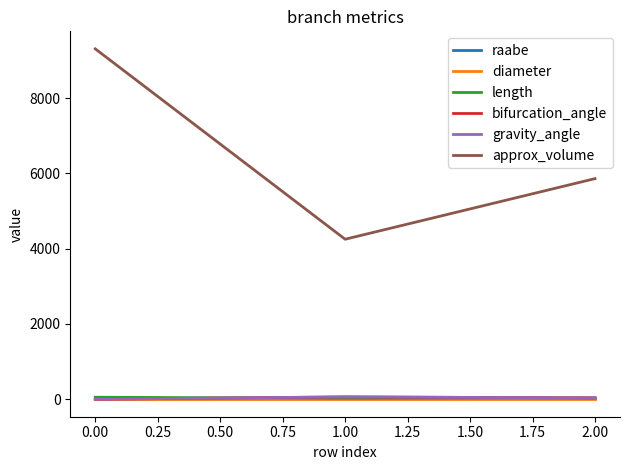

Which series has the largest range (max minus min)?

approx_volume